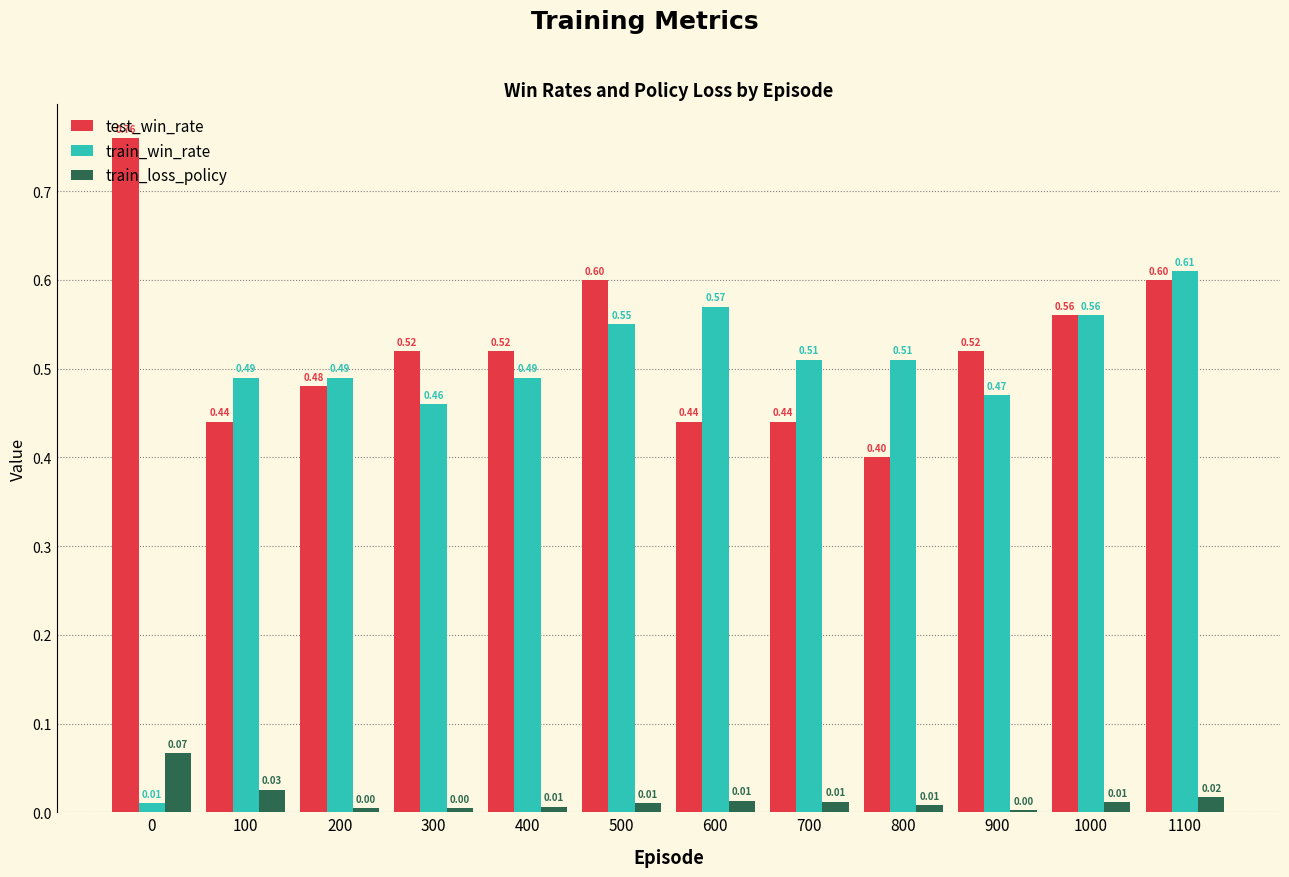

What is the sum of all train_win_rate values?

5.7